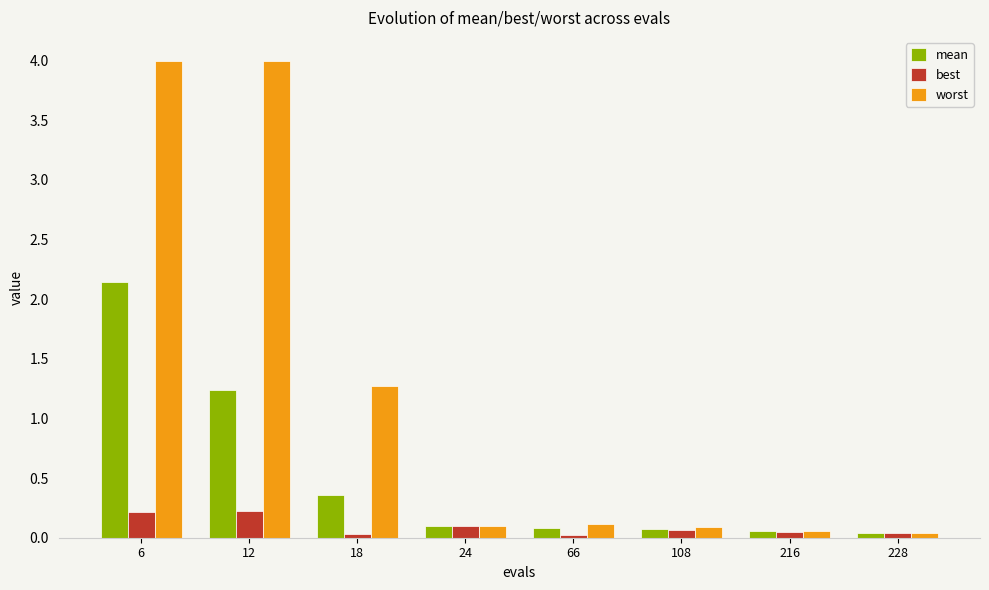

How many distinct data groups are displayed?

3